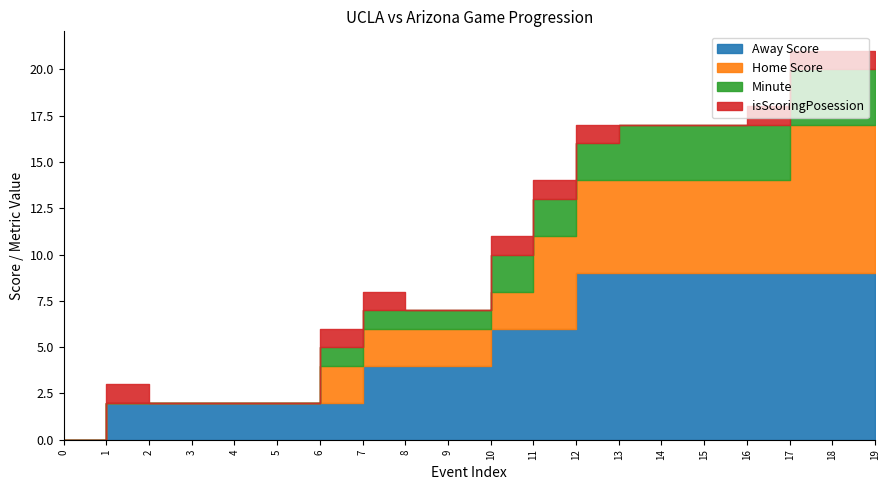

Reading left to right, list all the values displayed in this chart.

Away Score: 0=0	1=2	2=2	3=2	4=2	5=2	6=2	7=4	8=4	9=4	10=6	11=6	12=9	13=9	14=9	15=9	16=9	17=9	18=9	19=9
Home Score: 0=0	1=0	2=0	3=0	4=0	5=0	6=2	7=2	8=2	9=2	10=2	11=5	12=5	13=5	14=5	15=5	16=5	17=8	18=8	19=8
Minute: 0=0	1=0	2=0	3=0	4=0	5=0	6=1	7=1	8=1	9=1	10=2	11=2	12=2	13=3	14=3	15=3	16=3	17=3	18=3	19=3
isScoringPosession: 0=0	1=1	2=0	3=0	4=0	5=0	6=1	7=1	8=0	9=0	10=1	11=1	12=1	13=0	14=0	15=0	16=1	17=1	18=1	19=0